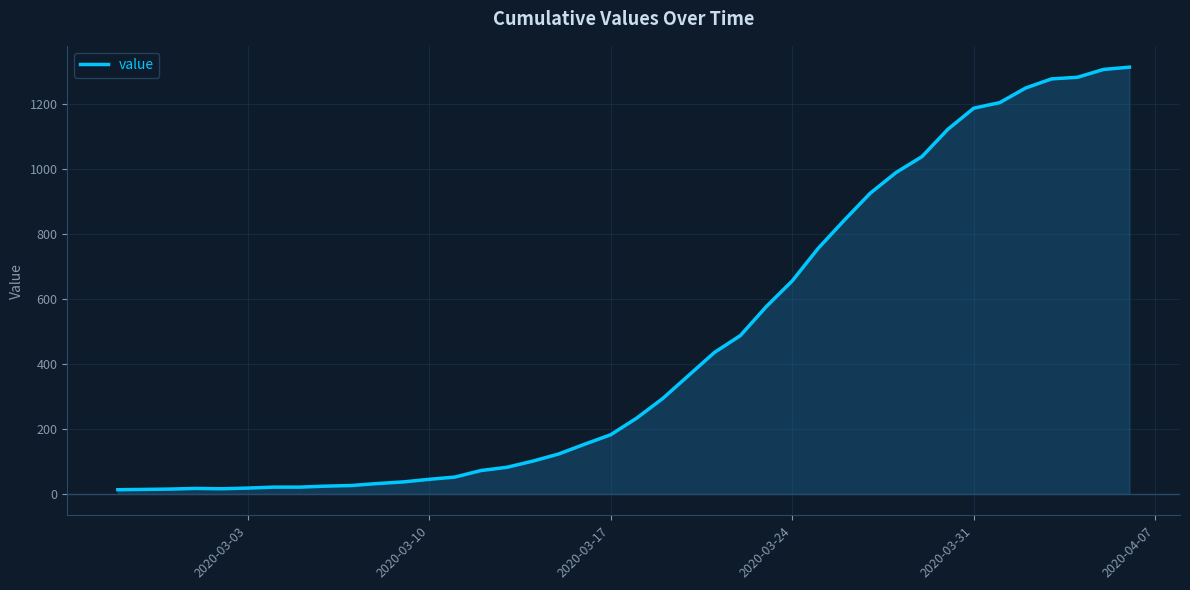

What is the greatest value displayed?

1312